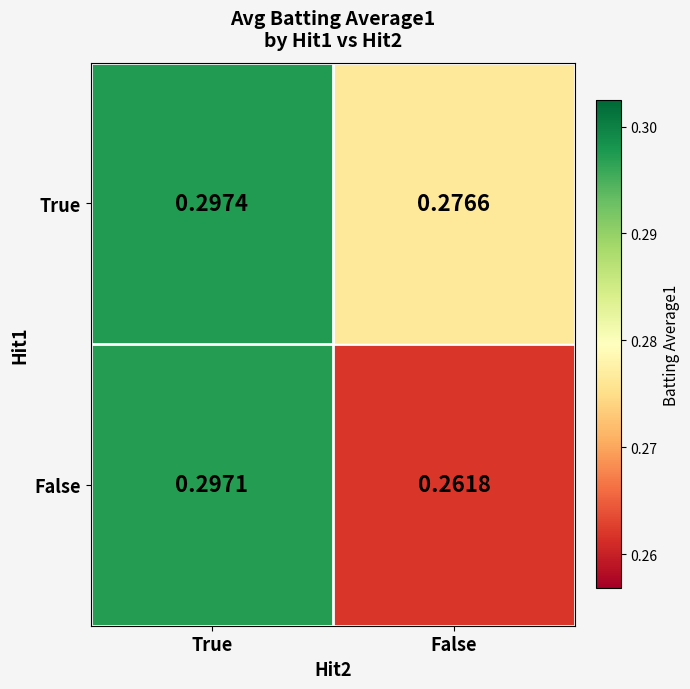

What is the total value across all series at True?

0.6